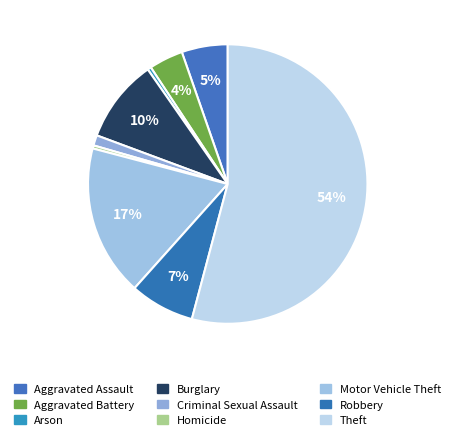

What is the ratio of the value at Aggravated Battery to the value at Criminal Sexual Assault?

3.3